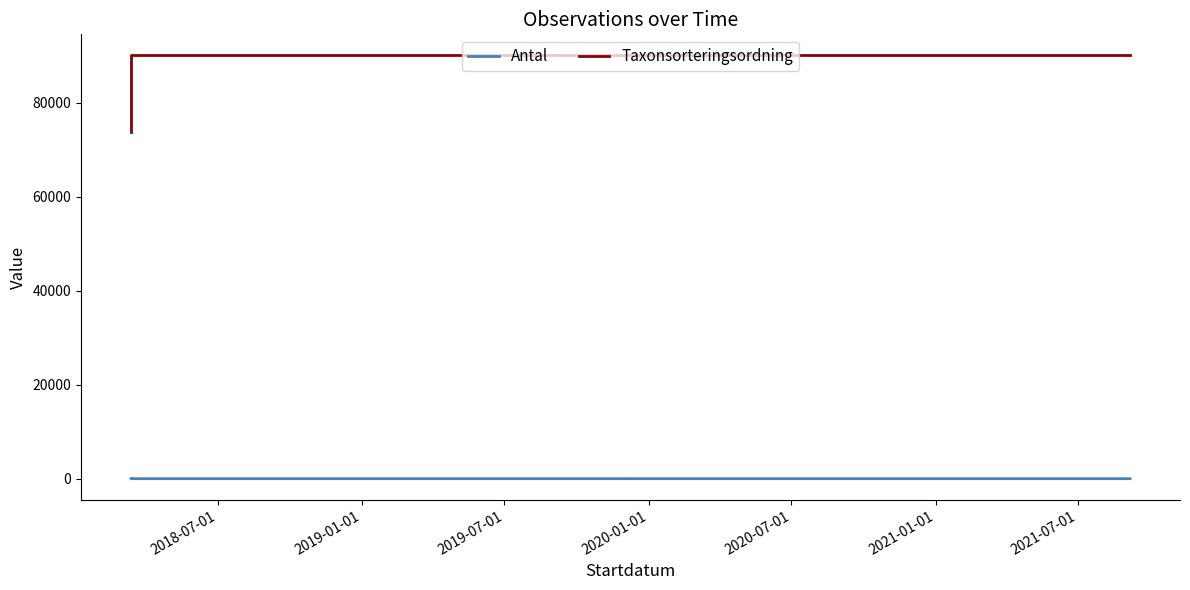

Is it true that Taxonsorteringsordning equals 27196 at 2018-07-01?

False